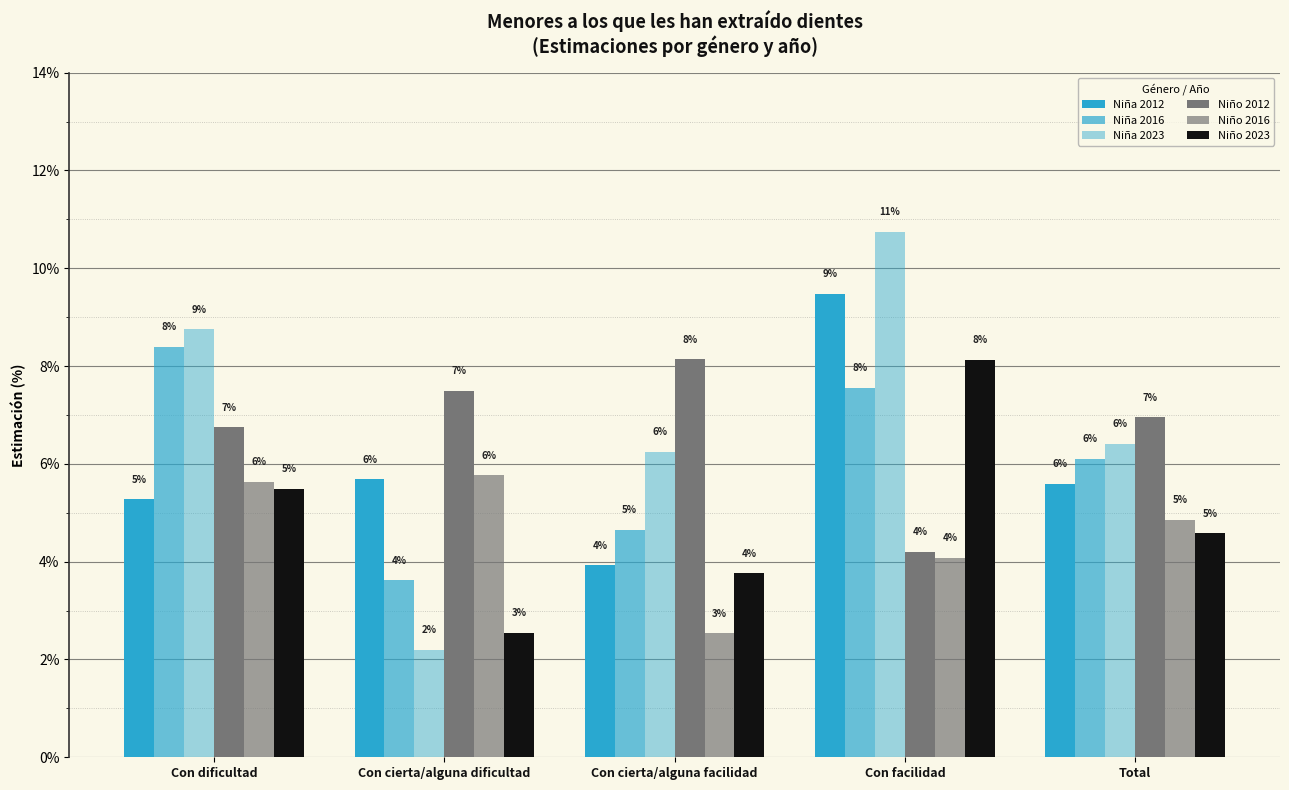

How many groups of bars are there?

5